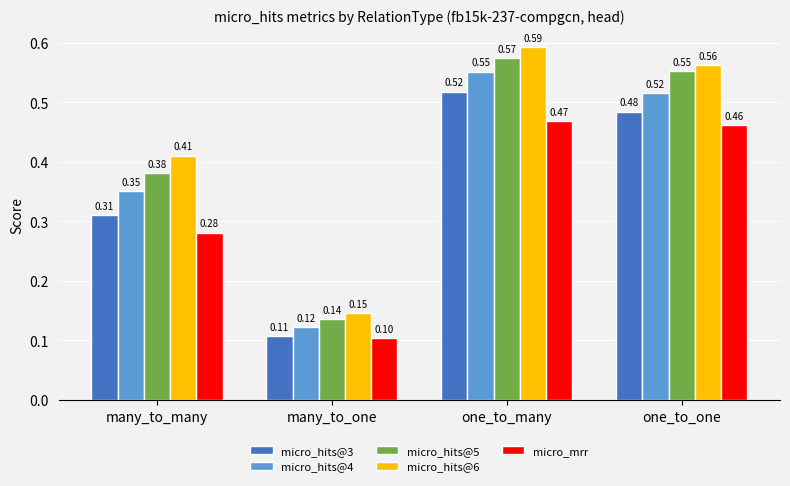

Rank the series by their average value, from highest to lowest.

micro_hits@6, micro_hits@5, micro_hits@4, micro_hits@3, micro_mrr